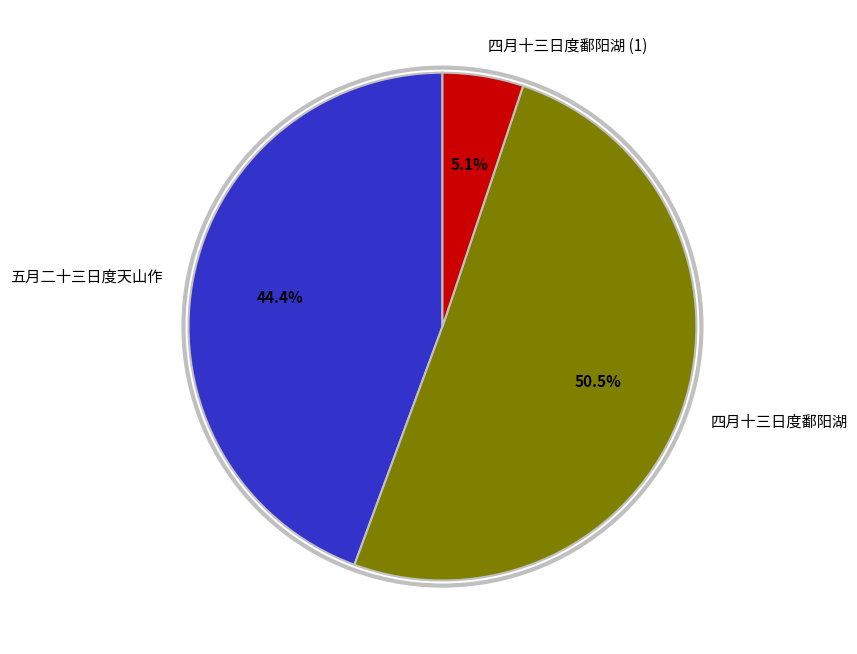

Between 四月十三日度鄱阳湖 and 五月二十三日度天山作, which is larger?

四月十三日度鄱阳湖